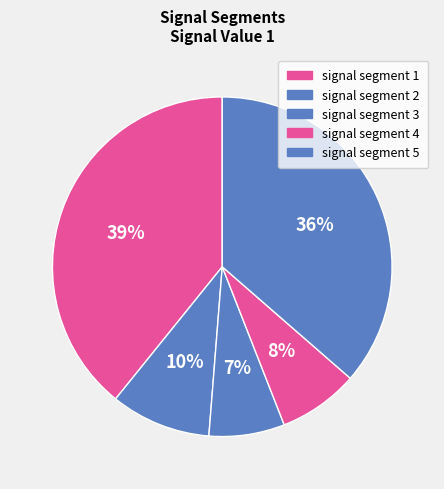

How many slices are in this pie chart?

5